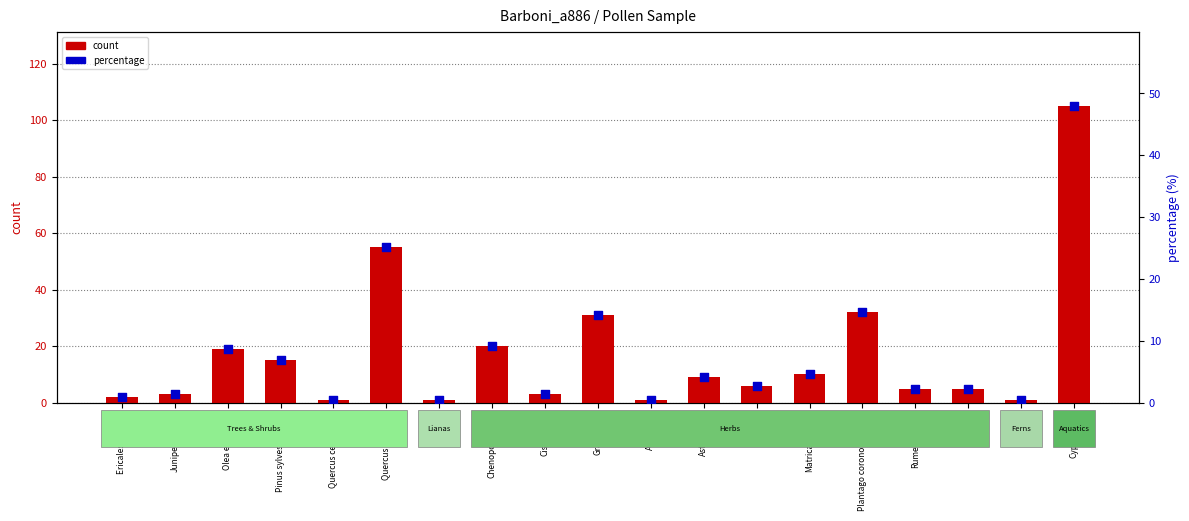

Which series has the largest Y range (max minus min)?

count